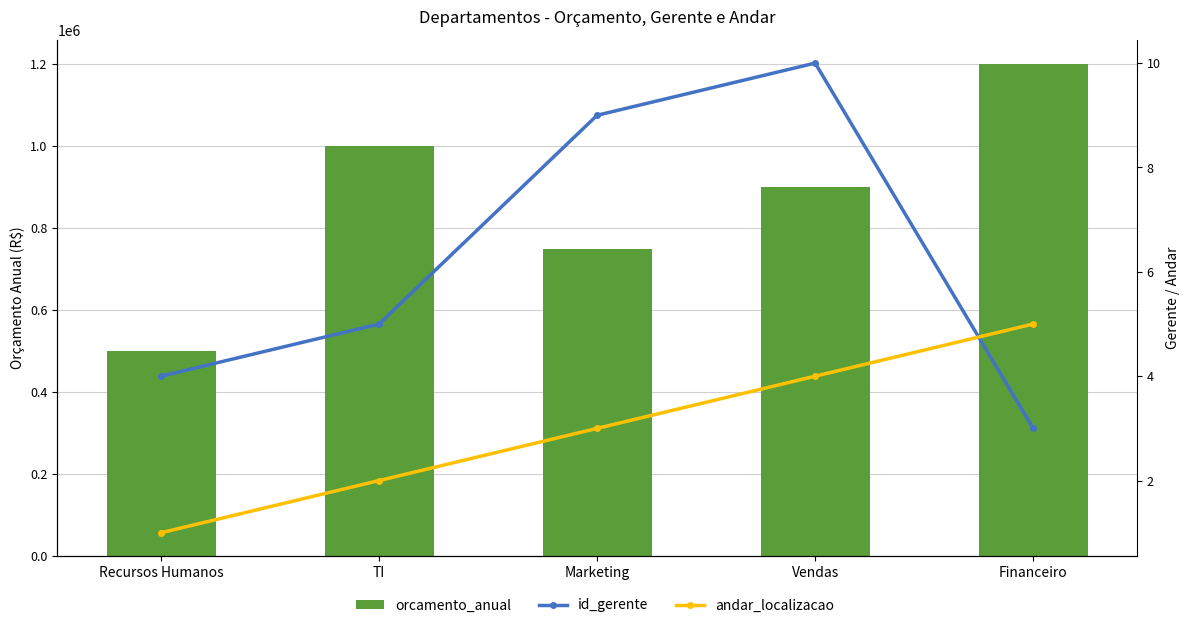

Reading left to right, what are all the values shown in this chart?

orcamento_anual: 500000	1000000	750000	900000	1200000
id_gerente: 4	5	9	10	3
andar_localizacao: 1	2	3	4	5